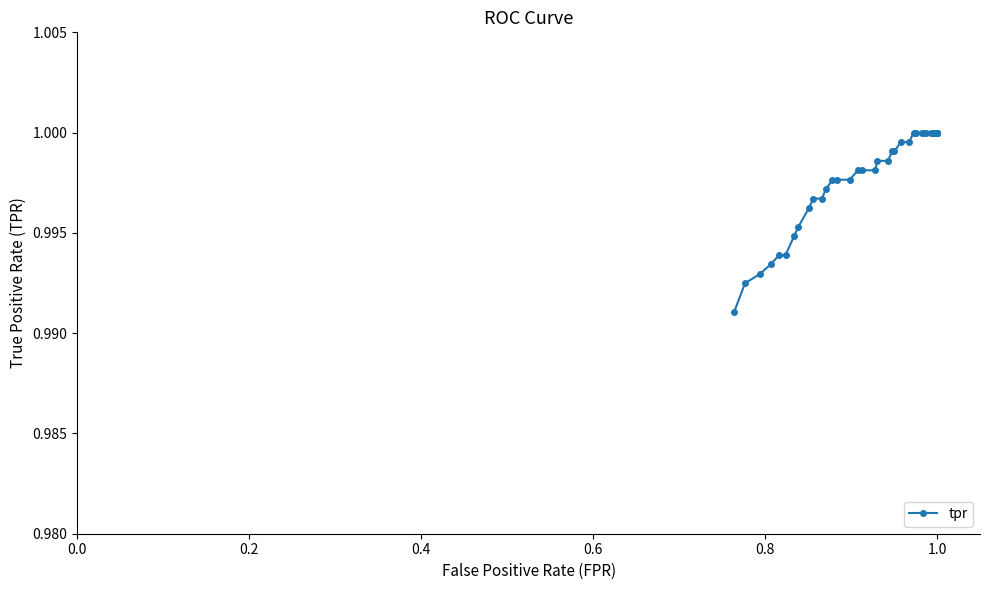

What is the maximum value shown in the chart?

1.0